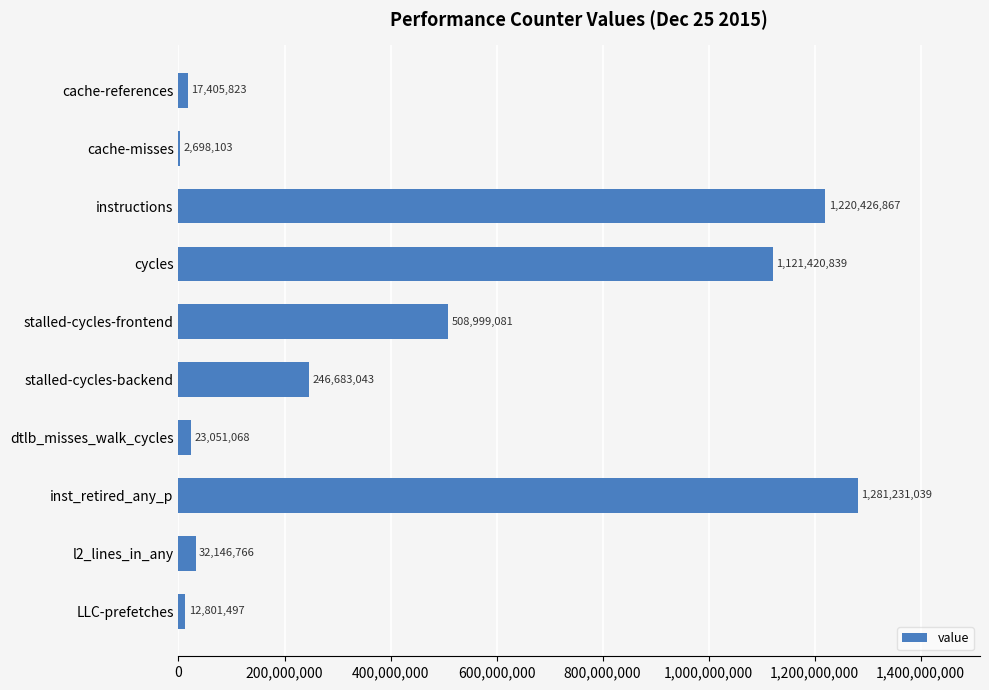

Count the number of categories in the chart.

10